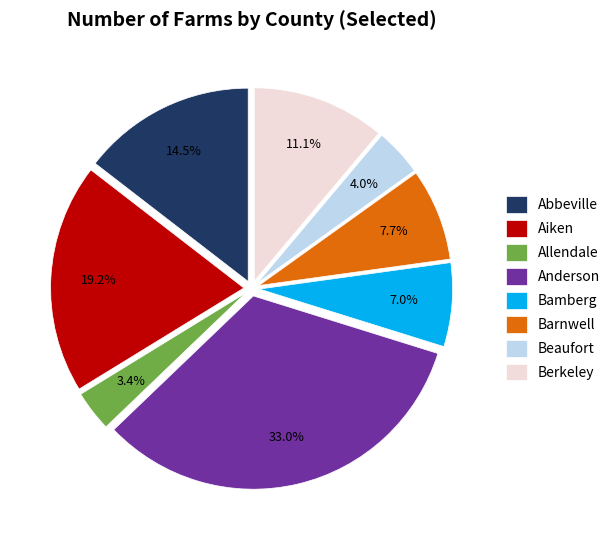

Is there a majority slice in this chart?

No